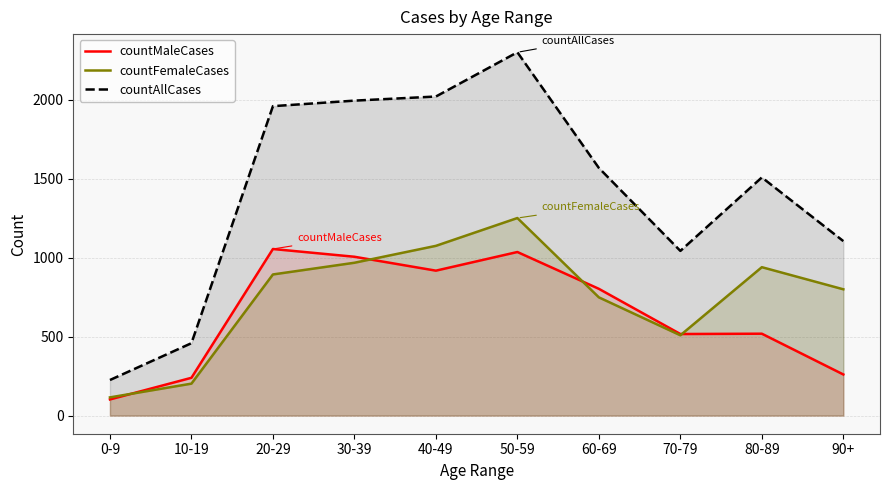

What is the difference between the maximum and minimum values in the countAllCases series?

2074